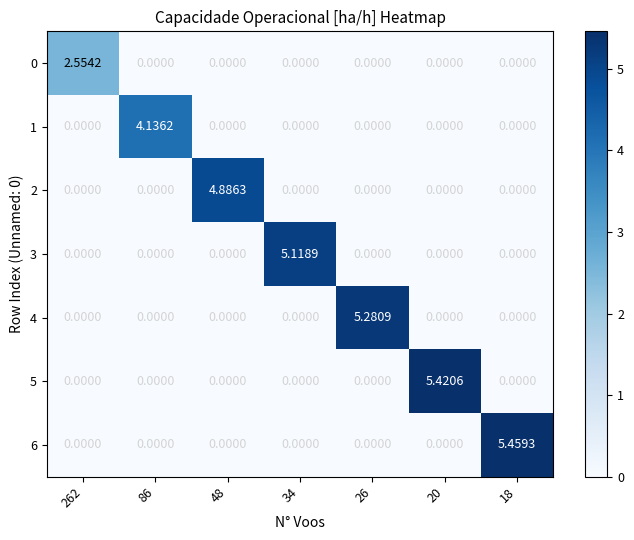

How many data points does each series have?

7